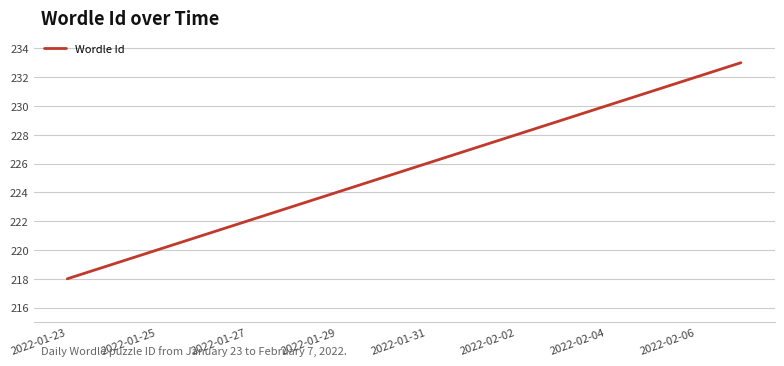

What is the maximum value shown in the chart?

233